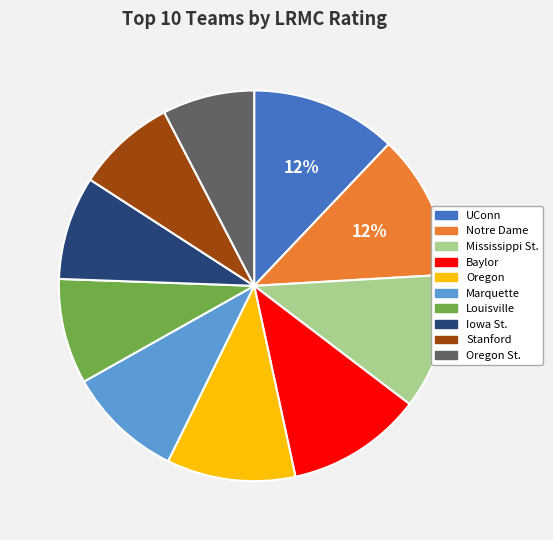

Which has a higher value, Marquette or Louisville?

Marquette